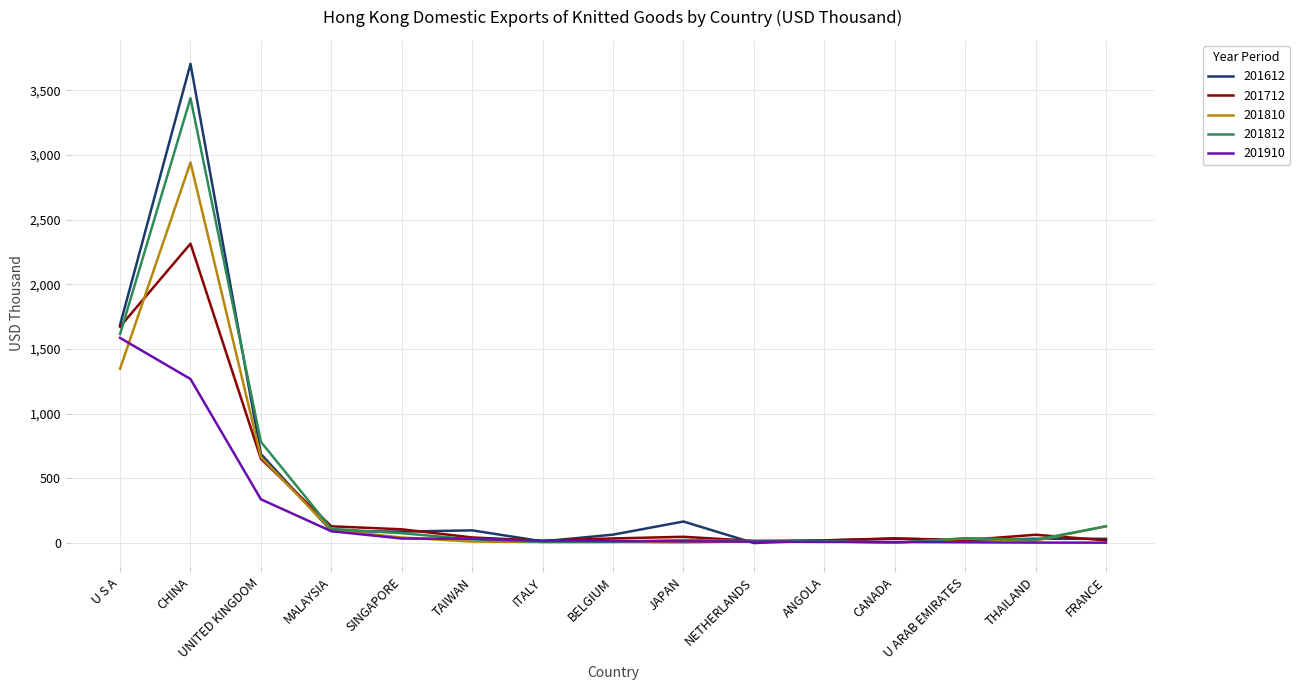

Is it true that 201810 equals 101.1 at MALAYSIA?

True